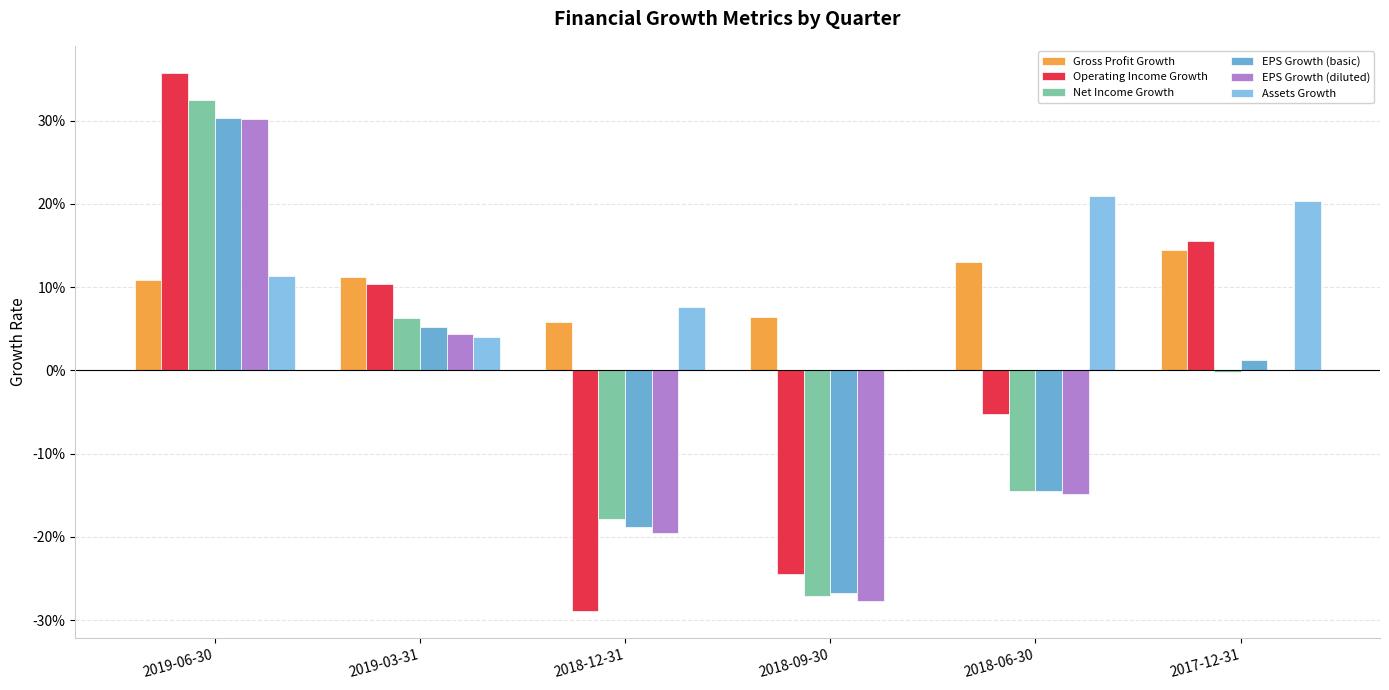

Is the value of Operating Income Growth at 2017-12-31 greater than the value of Net Income Growth at 2018-09-30?

Yes